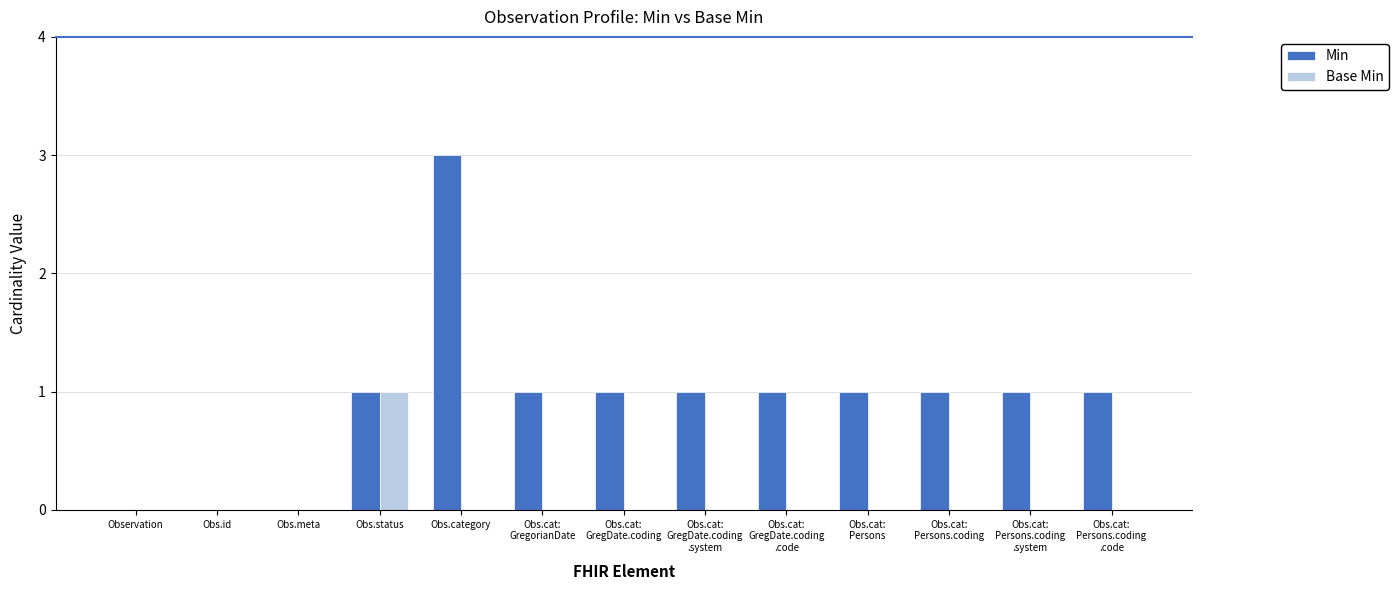

The Min series shows 3 at Obs.category. True or false?

True